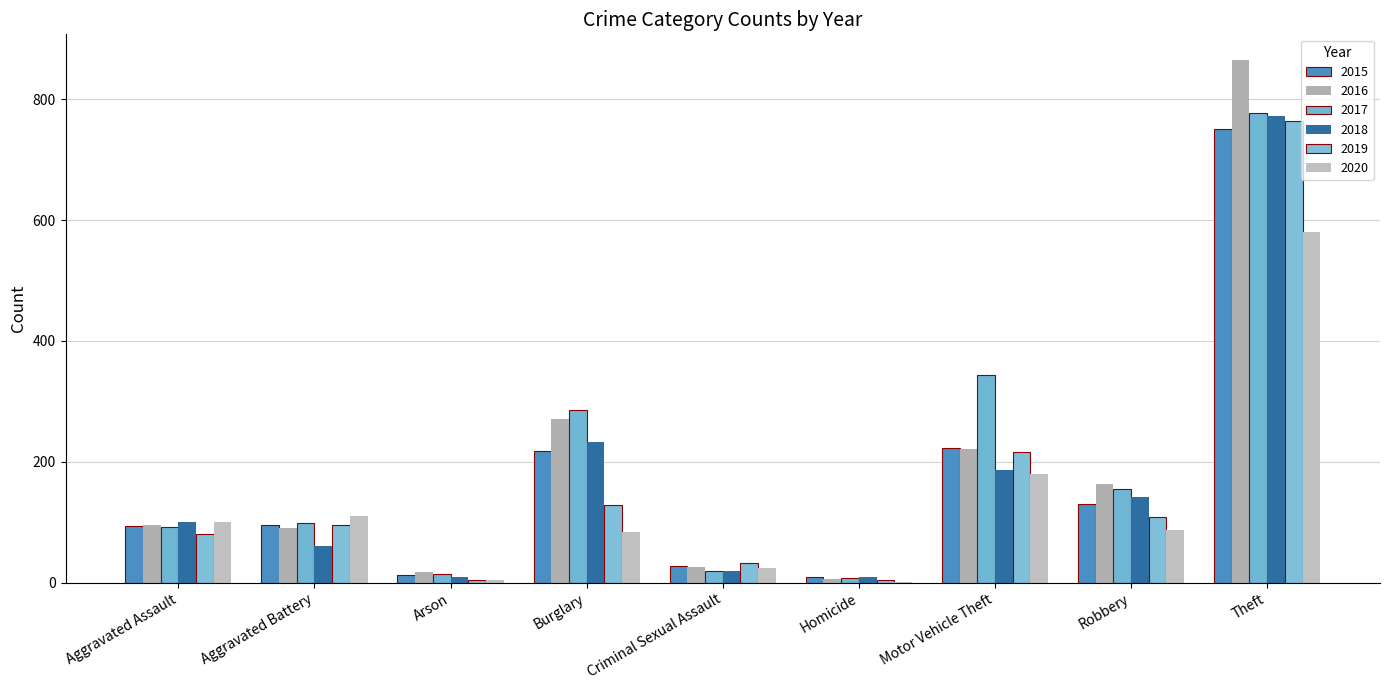

What is the approximate value of 2017 at Aggravated Battery?

98